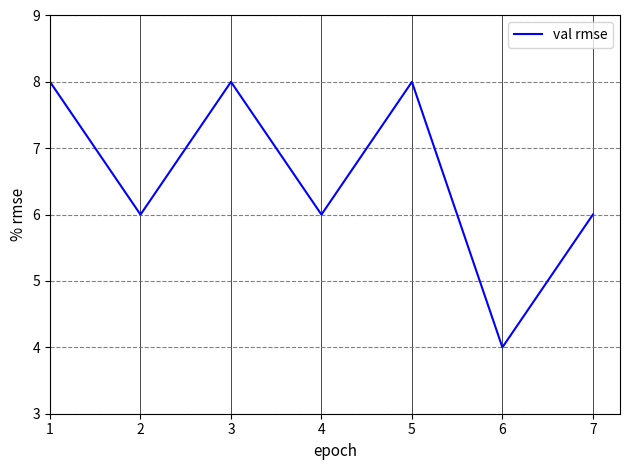

How many values are between 6 and 8?

6